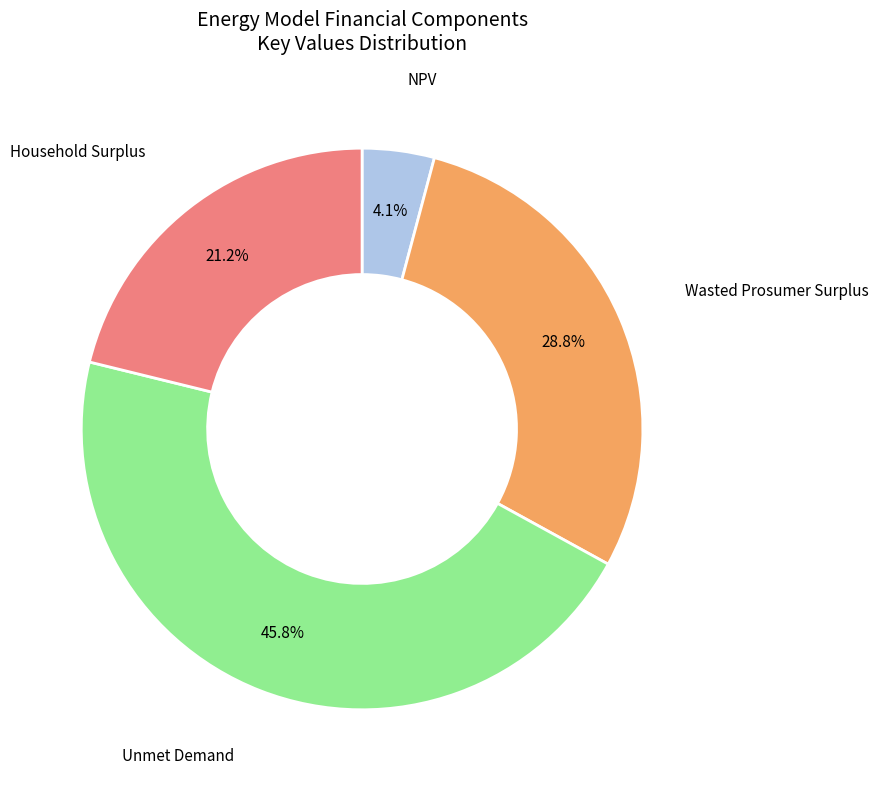

Is there any slice that represents more than half of the pie?

No